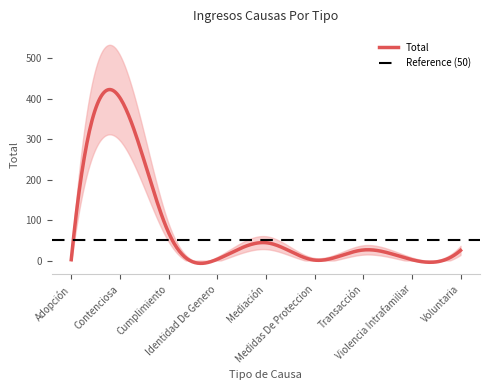

Reading left to right, extract all data points from this chart.

Adopción=2	Contenciosa=402	Cumplimiento=69	Identidad De Genero=3	Mediación=44	Medidas De Proteccion=1	Transacción=26	Violencia Intrafamiliar=2	Voluntaria=25